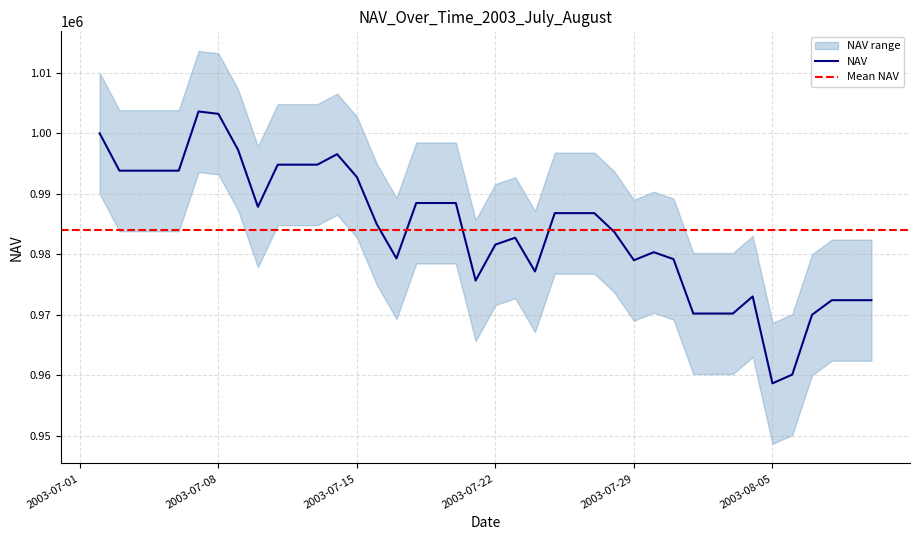

Where is NAV_upper nearest to the value 991135?

20